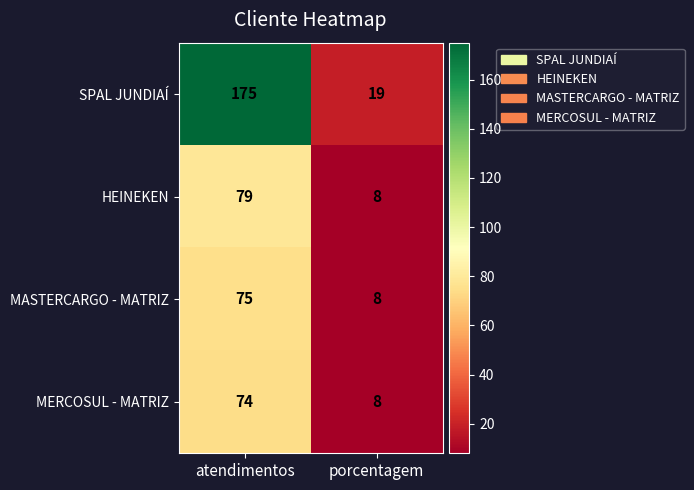

The SPAL JUNDIAÍ series shows 7 at porcentagem. True or false?

False